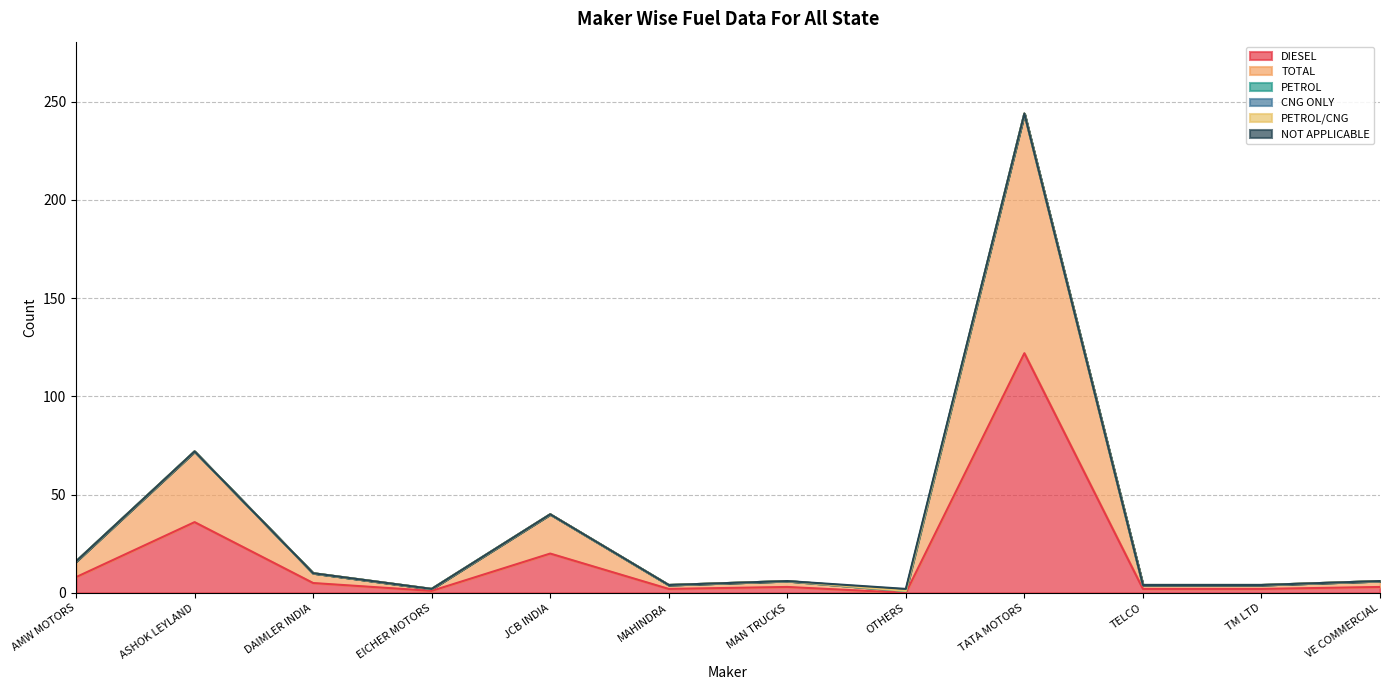

List the labels in order of DIESEL value, largest first.

TATA MOTORS, ASHOK LEYLAND, JCB INDIA, AMW MOTORS, DAIMLER INDIA, MAN TRUCKS, VE COMMERCIAL, MAHINDRA, TELCO, TM LTD, EICHER MOTORS, OTHERS